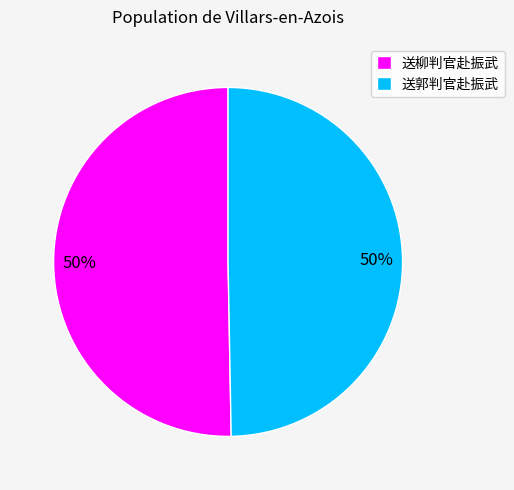

What is the ratio of the value at 送柳判官赴振武 to the value at 送郭判官赴振武?

1.0